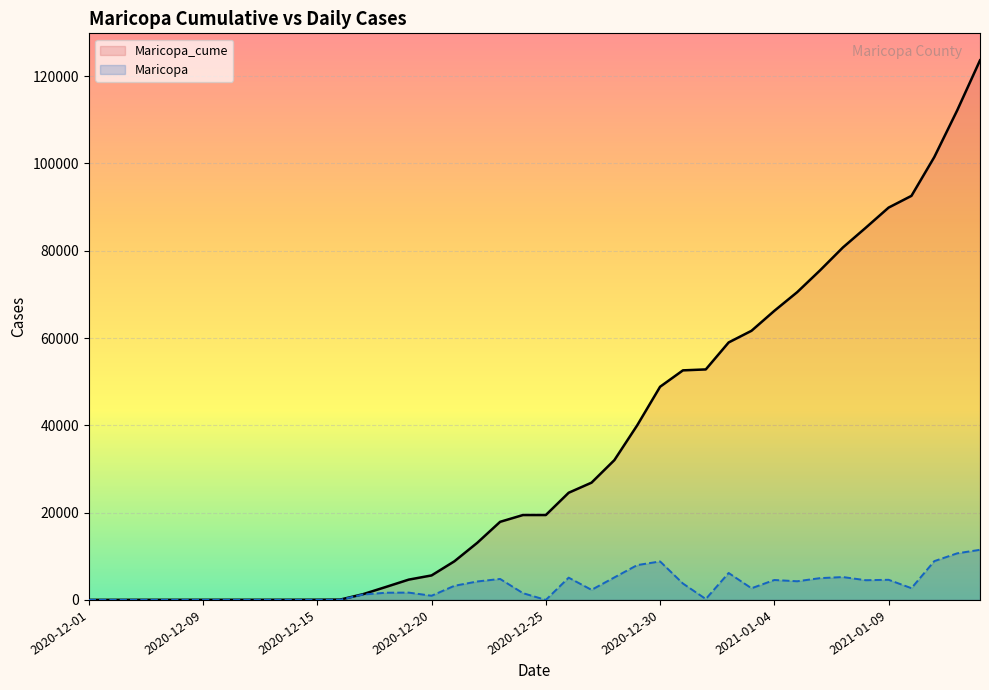

True or false: Maricopa_cume has more than 1 interior local peaks.

False